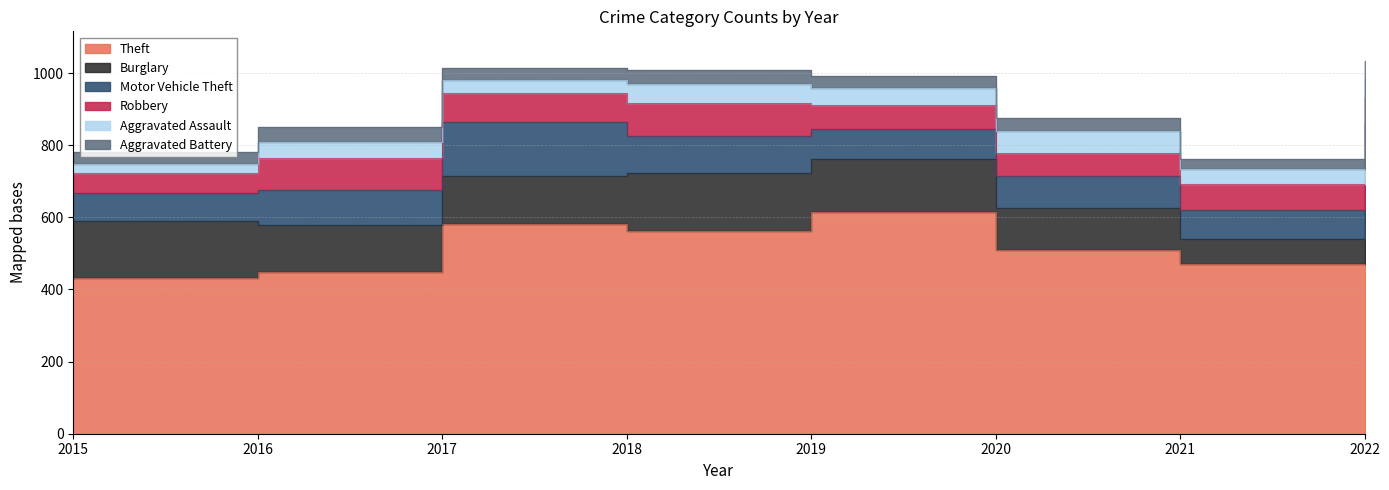

How many data points in Aggravated Assault are less than 47?

4